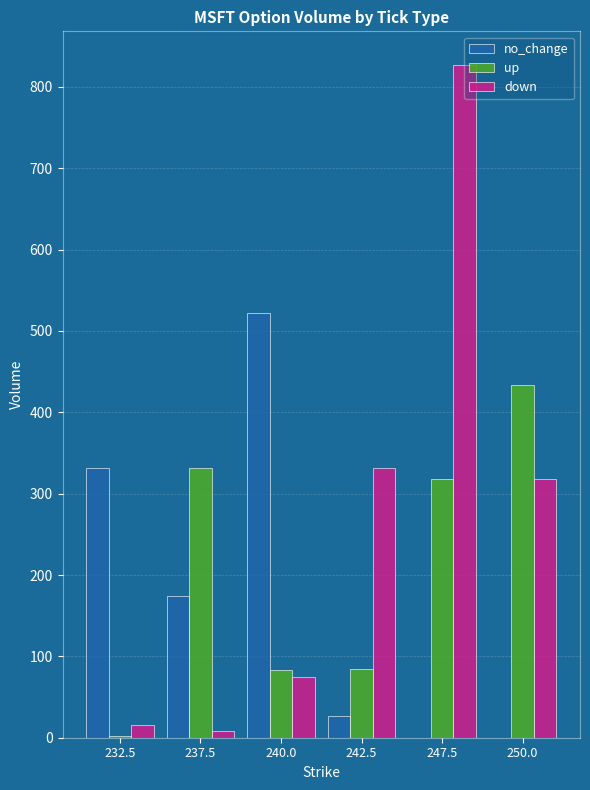

Which category has the highest value in the up series?

250.0